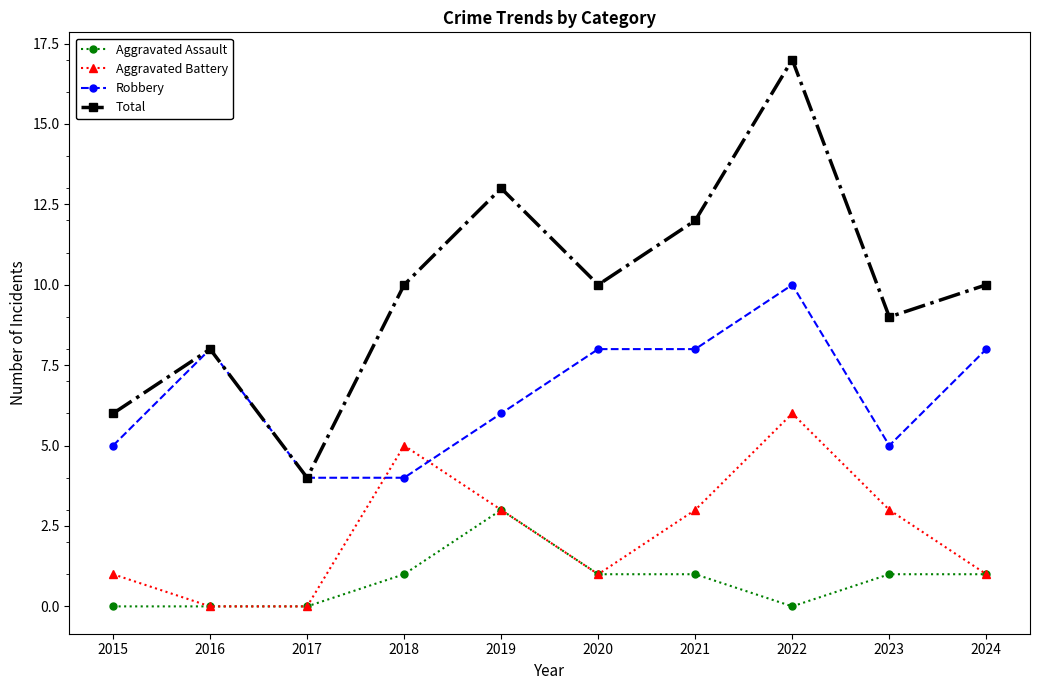

The value of Aggravated Battery at 2015 is 1. True or false?

True